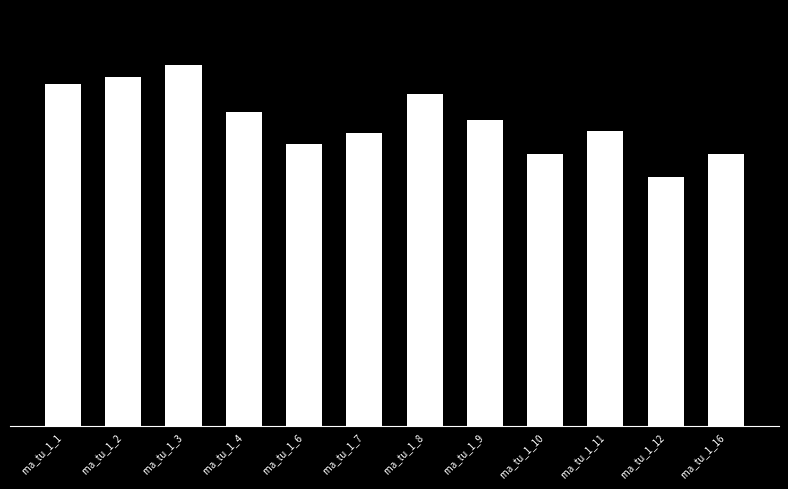

At which category does the chart reach its peak across all series?

rna_tu_1_3